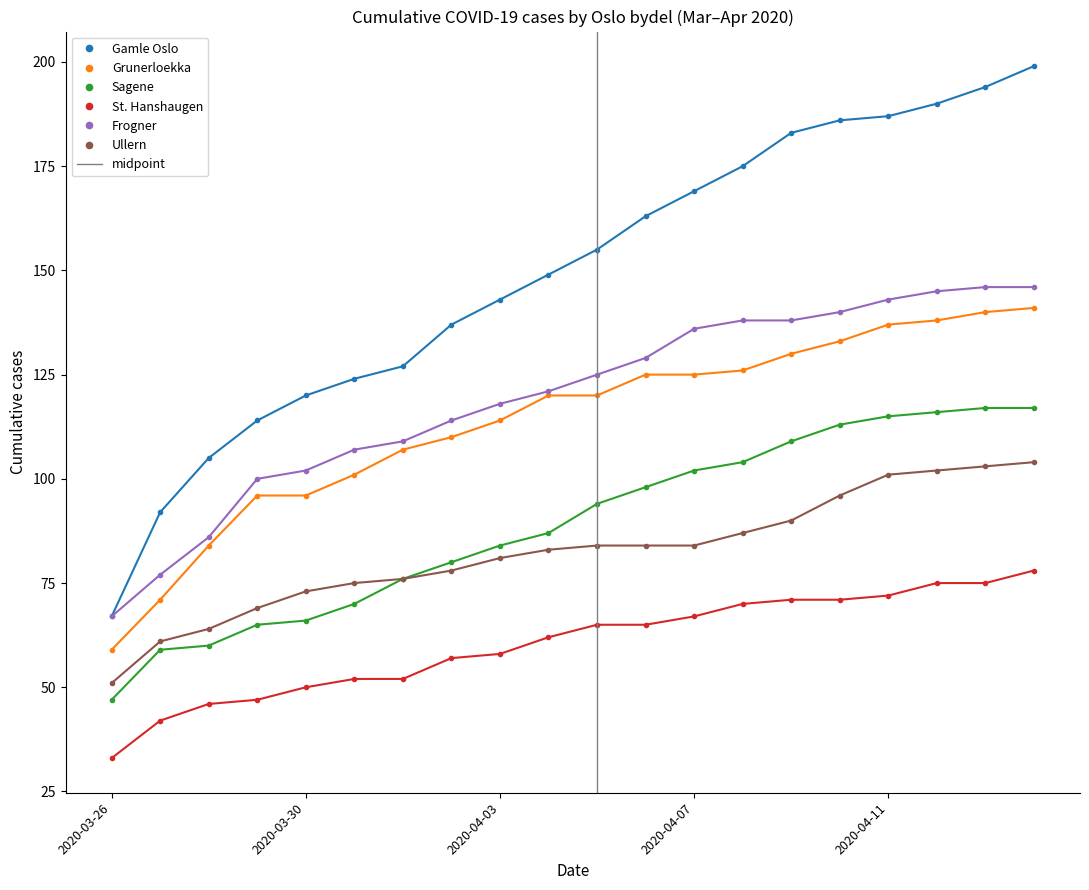

Reading right to left, extract all data points from this chart.

Gamle Oslo: 2020-04-14=199	2020-04-13=194	2020-04-12=190	2020-04-11=187	2020-04-10=186	2020-04-09=183	2020-04-08=175	2020-04-07=169	2020-04-06=163	2020-04-05=155	2020-04-04=149	2020-04-03=143	2020-04-02=137	2020-04-01=127	2020-03-31=124	2020-03-30=120	2020-03-29=114	2020-03-28=105	2020-03-27=92	2020-03-26=67
Grunerloekka: 2020-04-14=141	2020-04-13=140	2020-04-12=138	2020-04-11=137	2020-04-10=133	2020-04-09=130	2020-04-08=126	2020-04-07=125	2020-04-06=125	2020-04-05=120	2020-04-04=120	2020-04-03=114	2020-04-02=110	2020-04-01=107	2020-03-31=101	2020-03-30=96	2020-03-29=96	2020-03-28=84	2020-03-27=71	2020-03-26=59
Sagene: 2020-04-14=117	2020-04-13=117	2020-04-12=116	2020-04-11=115	2020-04-10=113	2020-04-09=109	2020-04-08=104	2020-04-07=102	2020-04-06=98	2020-04-05=94	2020-04-04=87	2020-04-03=84	2020-04-02=80	2020-04-01=76	2020-03-31=70	2020-03-30=66	2020-03-29=65	2020-03-28=60	2020-03-27=59	2020-03-26=47
St. Hanshaugen: 2020-04-14=78	2020-04-13=75	2020-04-12=75	2020-04-11=72	2020-04-10=71	2020-04-09=71	2020-04-08=70	2020-04-07=67	2020-04-06=65	2020-04-05=65	2020-04-04=62	2020-04-03=58	2020-04-02=57	2020-04-01=52	2020-03-31=52	2020-03-30=50	2020-03-29=47	2020-03-28=46	2020-03-27=42	2020-03-26=33
Frogner: 2020-04-14=146	2020-04-13=146	2020-04-12=145	2020-04-11=143	2020-04-10=140	2020-04-09=138	2020-04-08=138	2020-04-07=136	2020-04-06=129	2020-04-05=125	2020-04-04=121	2020-04-03=118	2020-04-02=114	2020-04-01=109	2020-03-31=107	2020-03-30=102	2020-03-29=100	2020-03-28=86	2020-03-27=77	2020-03-26=67
Ullern: 2020-04-14=104	2020-04-13=103	2020-04-12=102	2020-04-11=101	2020-04-10=96	2020-04-09=90	2020-04-08=87	2020-04-07=84	2020-04-06=84	2020-04-05=84	2020-04-04=83	2020-04-03=81	2020-04-02=78	2020-04-01=76	2020-03-31=75	2020-03-30=73	2020-03-29=69	2020-03-28=64	2020-03-27=61	2020-03-26=51